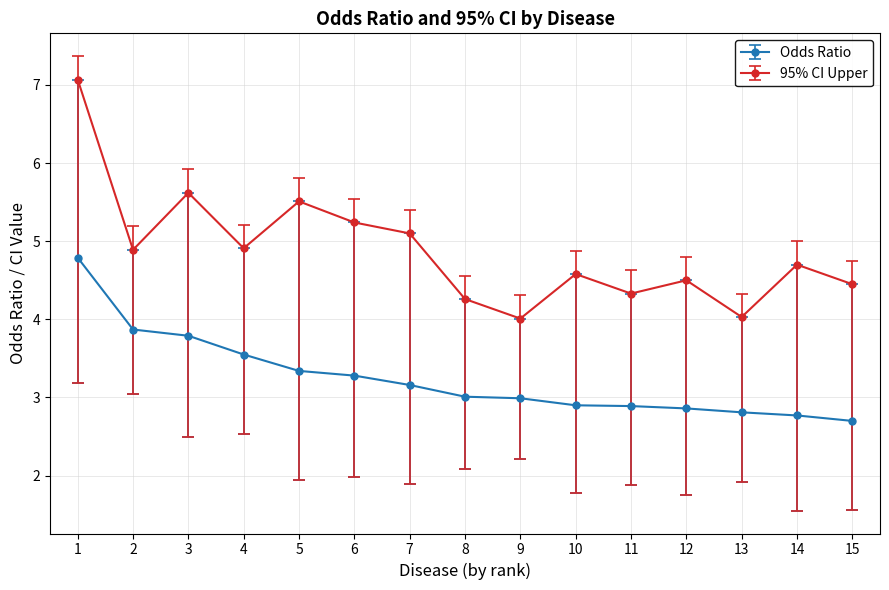

What are all the series names shown in the legend?

Odds Ratio, 95% CI Upper